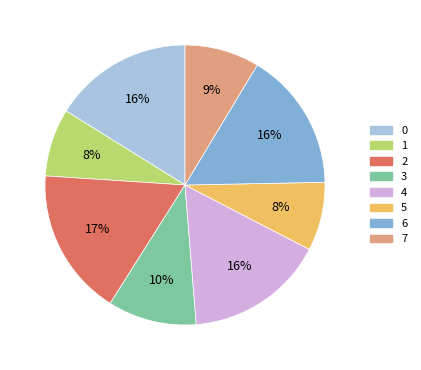

To the nearest percent, what is the combined percentage of 6 and 1?

24%